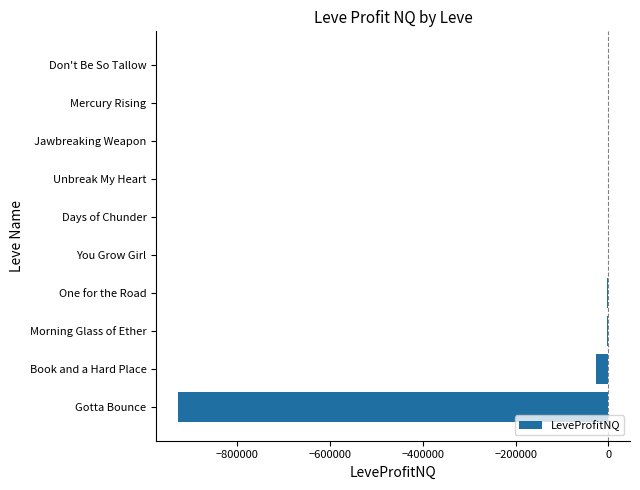

What is the greatest value displayed?

88.7